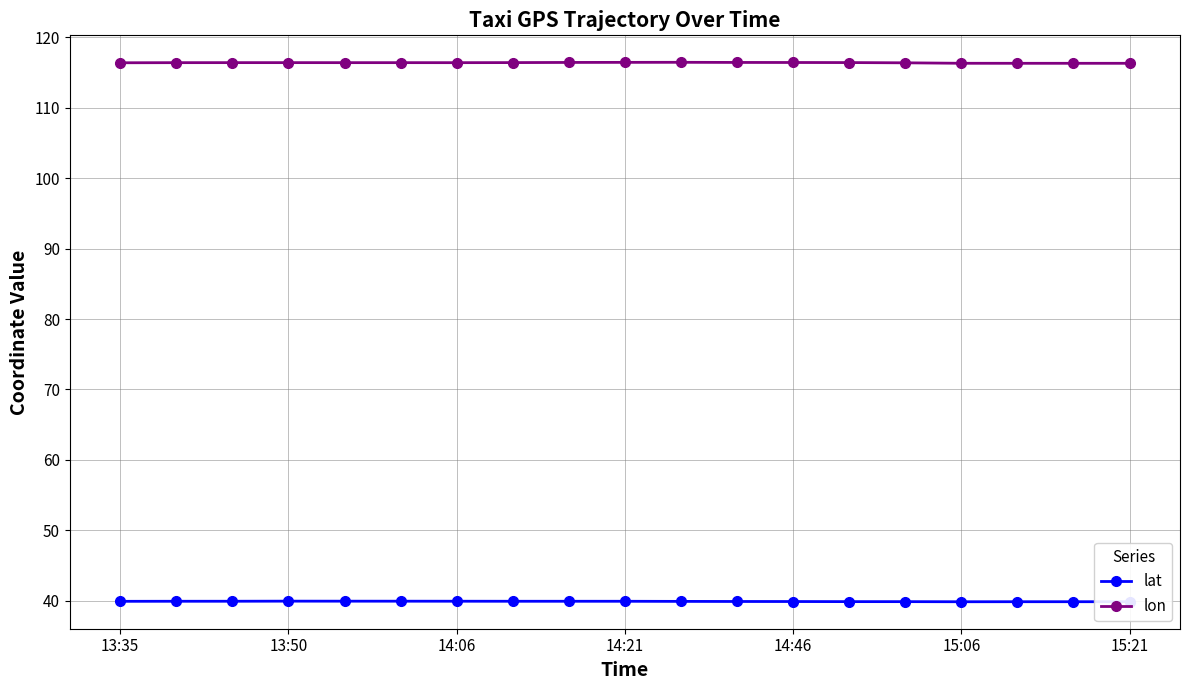

What is the average value of the lat series?

39.9